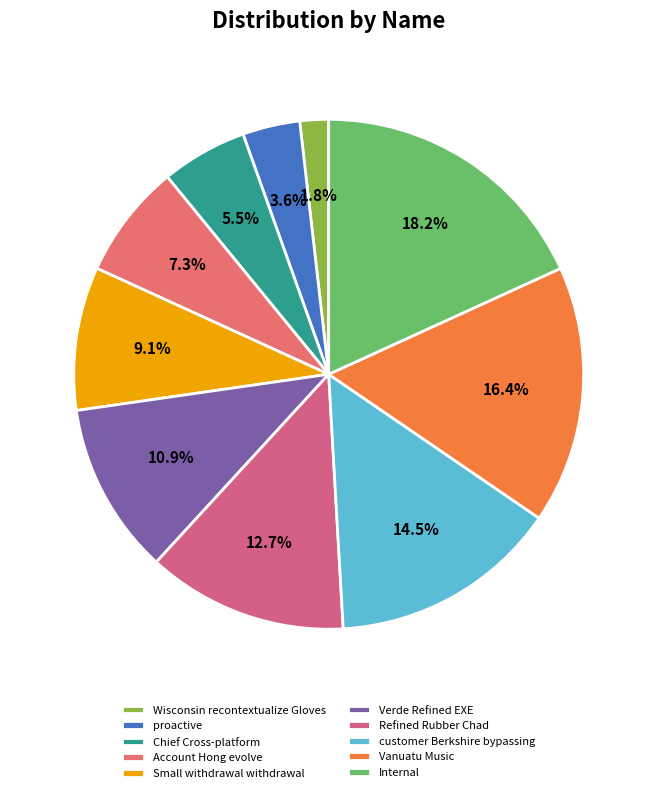

Combined, what portion of the pie is Refined Rubber Chad and Verde Refined EXE?

23.6%